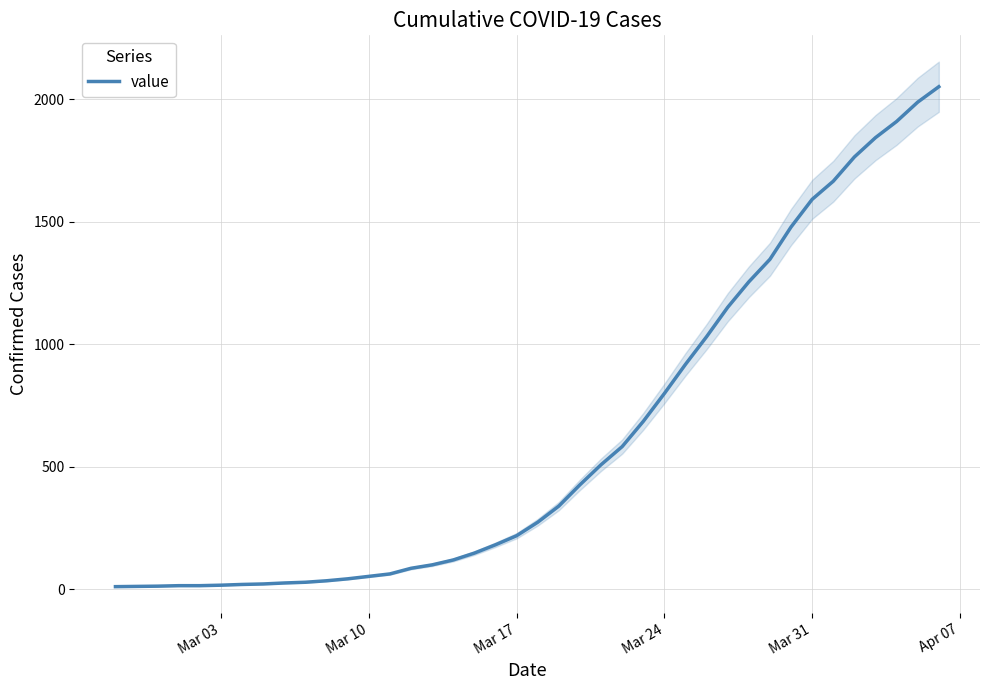

True or false: the data shows 369 at 28.

False